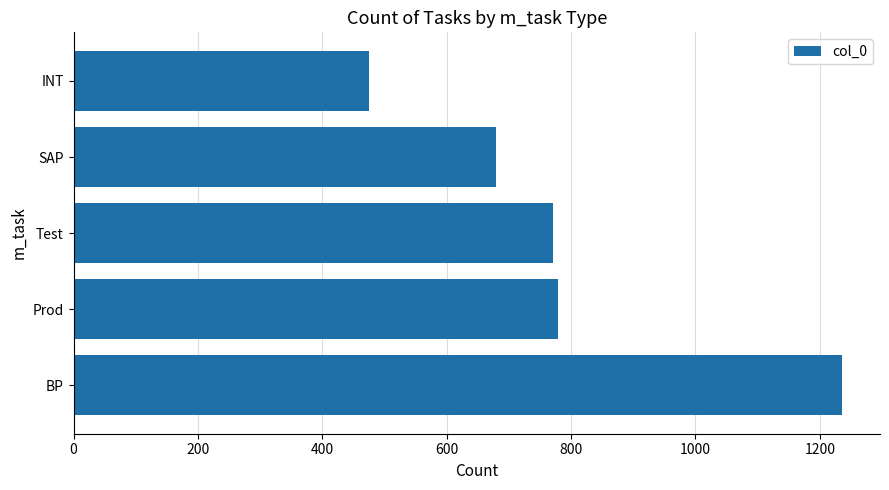

What is the change in value from Test to INT?

-296